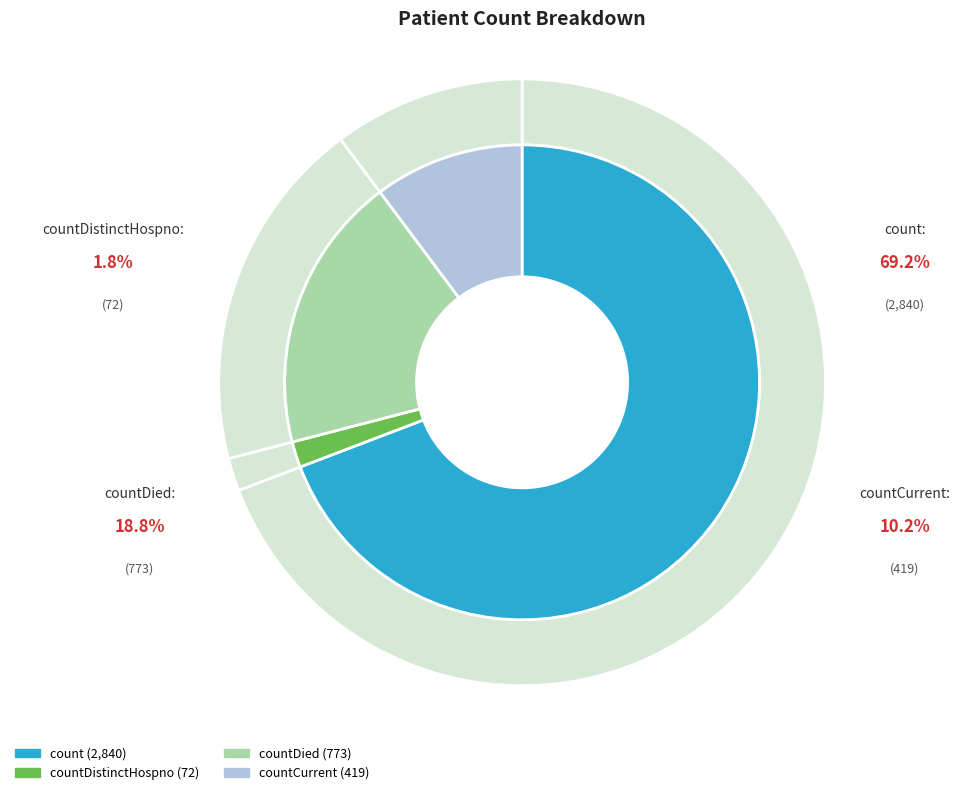

To the nearest percent, what percentage of the pie is countDistinctHospno?

2%